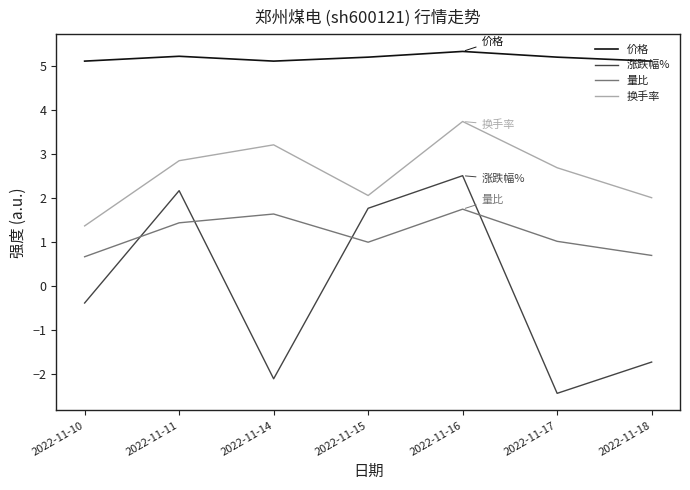

Which series has the largest range (max minus min)?

涨跌幅%